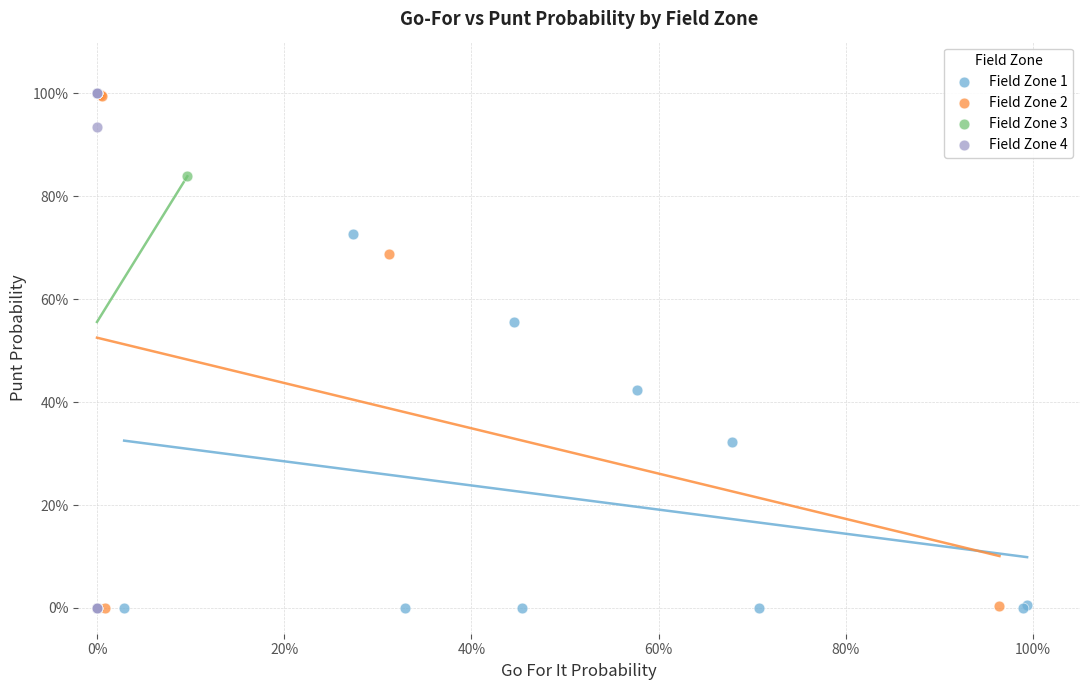

What are all the series names shown in the legend?

Field Zone 1, Field Zone 2, Field Zone 3, Field Zone 4